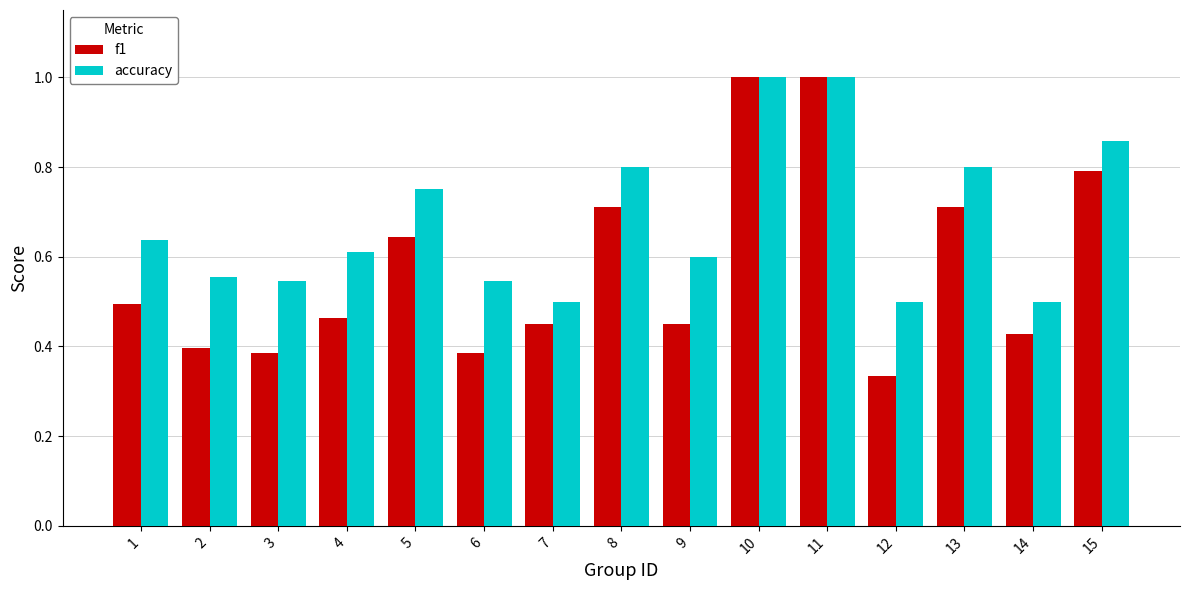

Count the number of categories in the chart.

15